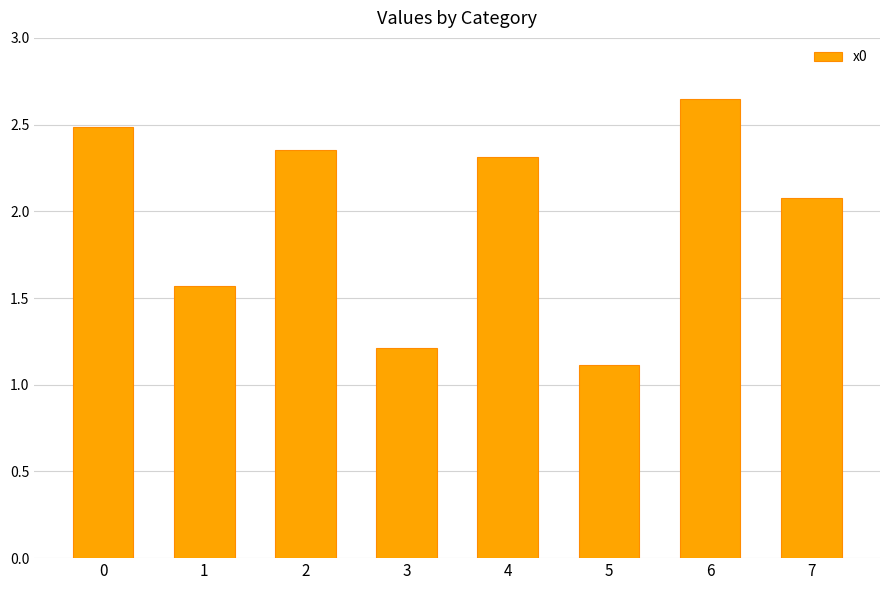

What is the value of the 2nd bar from the left?

1.6